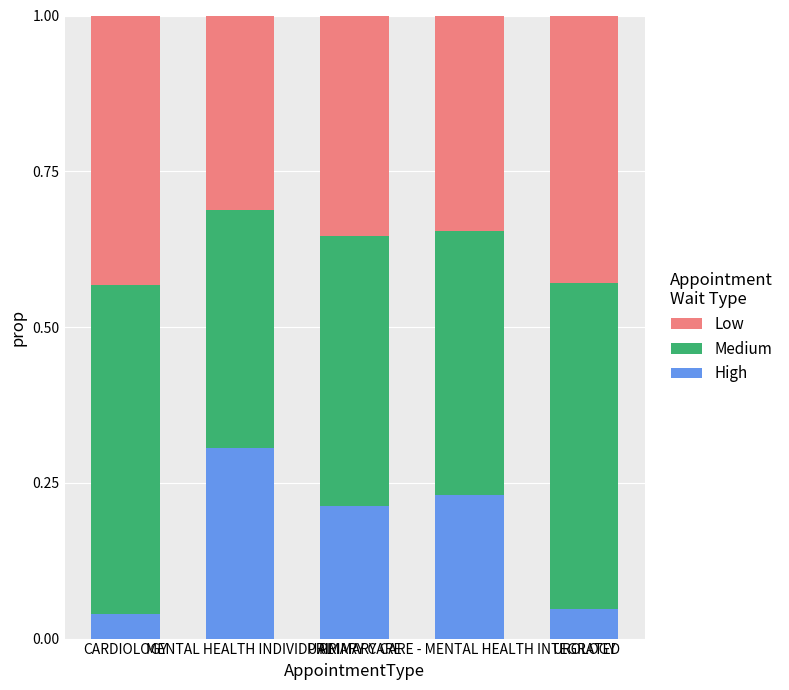

How many High values are between 0 and 1?

5